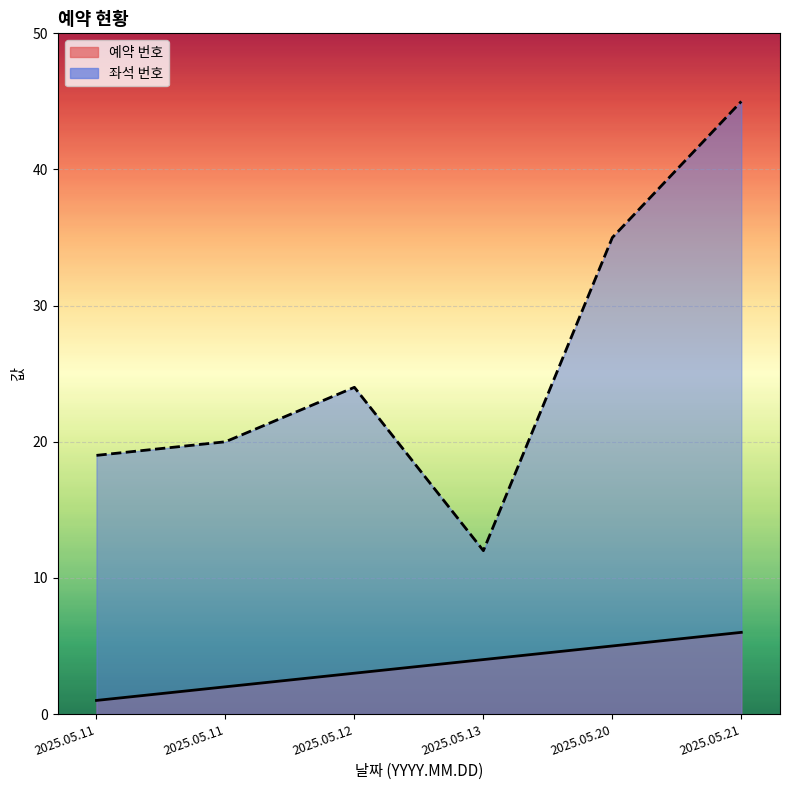

List the series in order of their peak value, highest first.

좌석 번호, 예약 번호